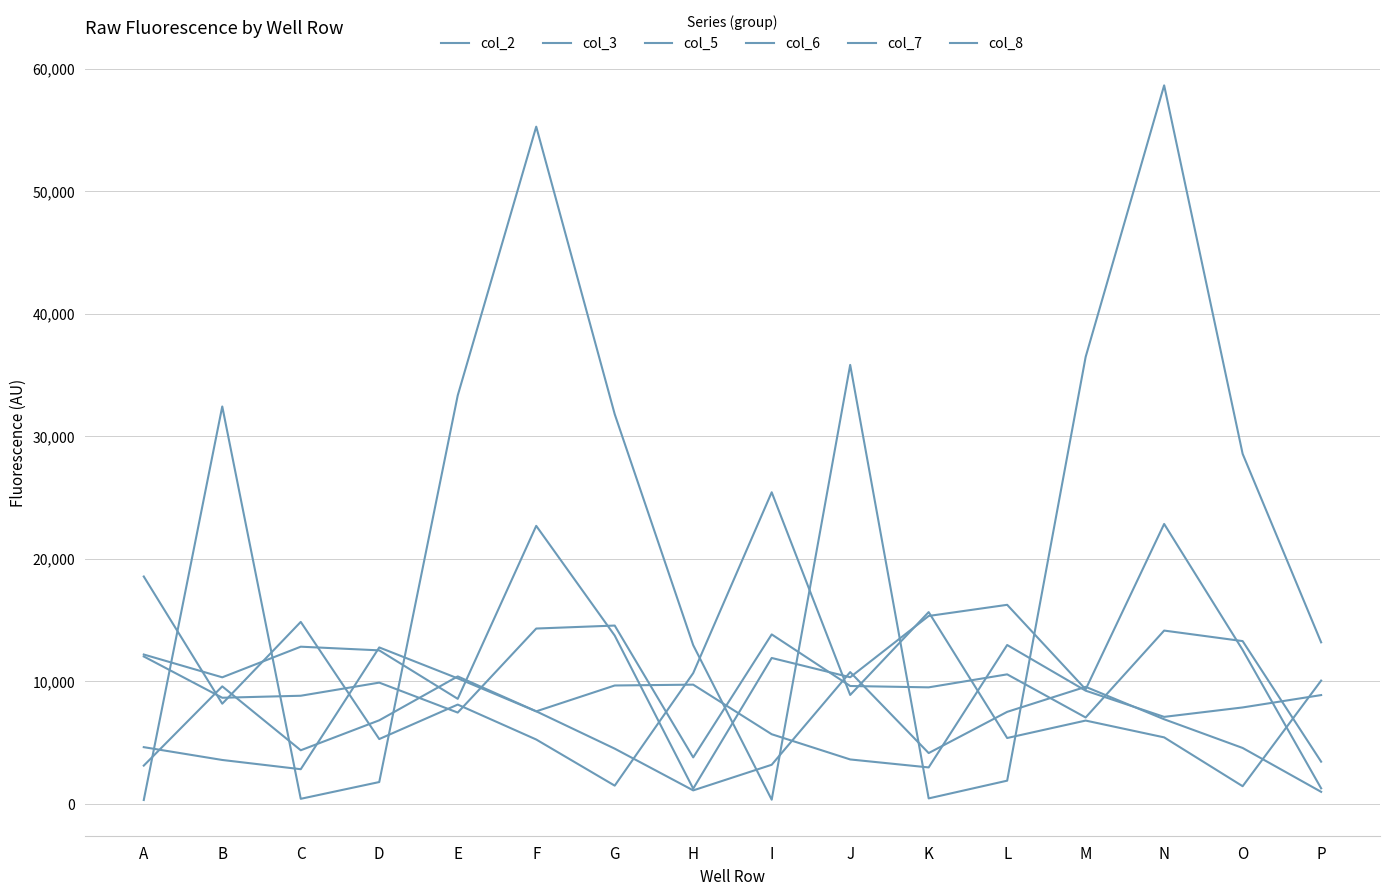

How many lines are shown in the chart?

6